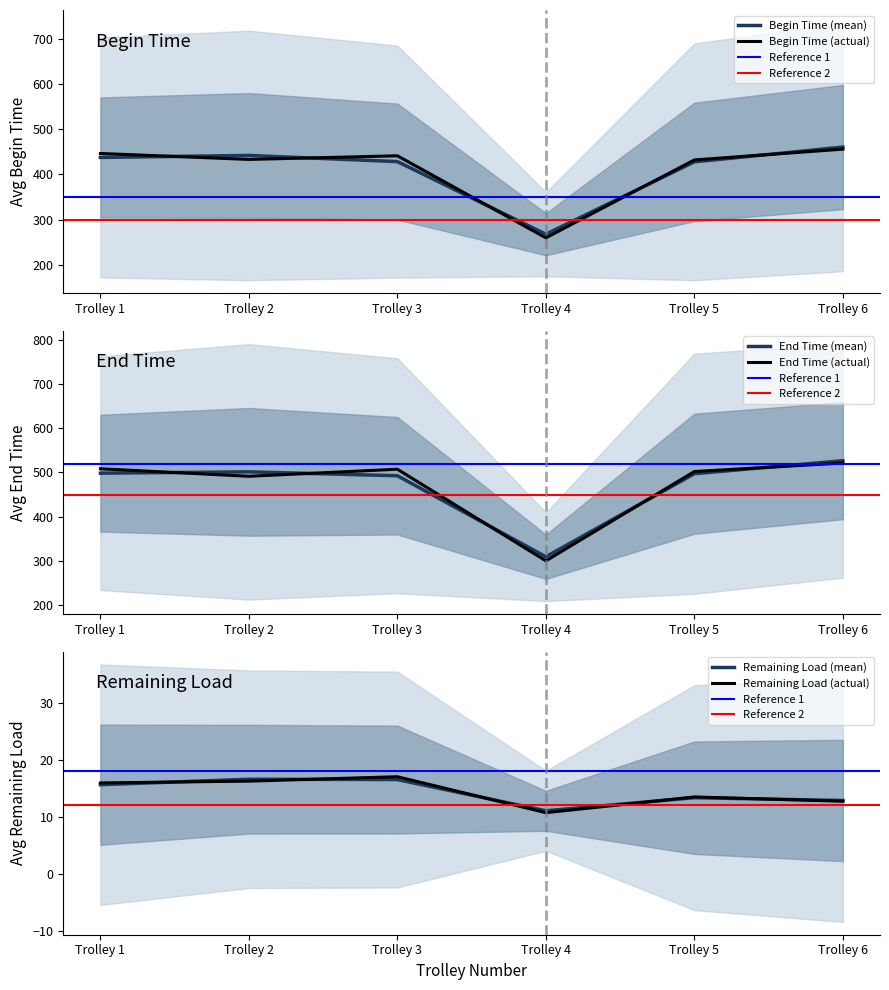

What is the highest value of the Begin Time (mean) series?

460.6